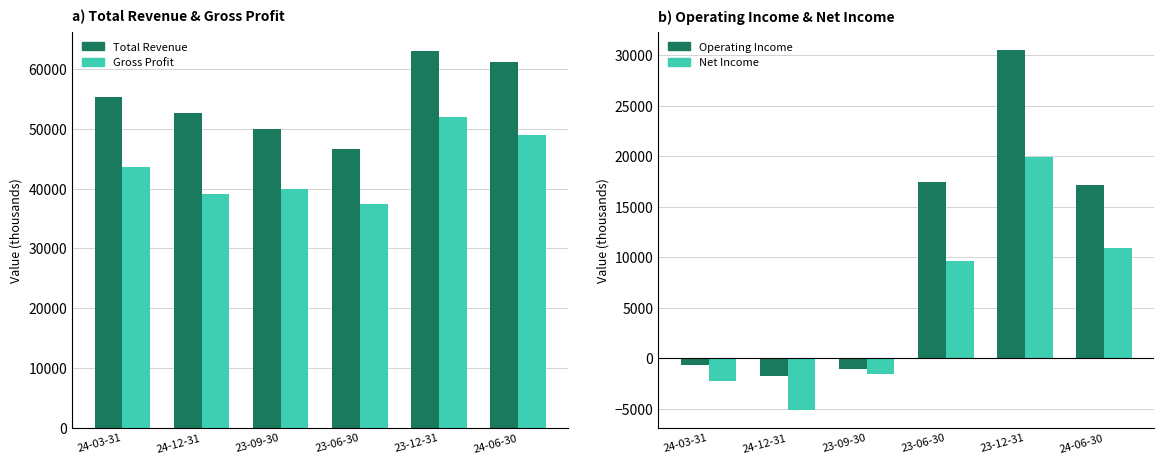

What is the difference between the Total Revenue values at 23-12-31 and 24-12-31?

10300